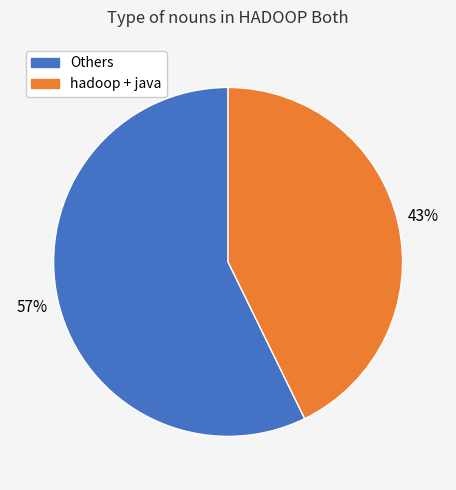

Is there any slice that represents more than half of the pie?

Yes